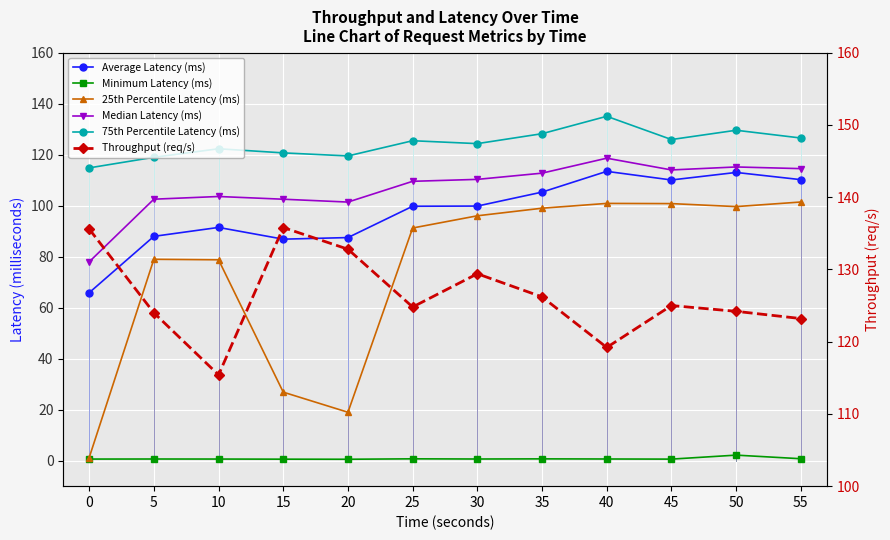

Reading left to right, extract all data points from this chart.

Average Latency (ms): 0=65.9	5=88.0	10=91.5	15=86.9	20=87.5	25=99.8	30=99.9	35=105.3	40=113.5	45=110.1	50=113.0	55=110.2
Minimum Latency (ms): 0=0.6	5=0.7	10=0.6	15=0.6	20=0.6	25=0.7	30=0.6	35=0.7	40=0.7	45=0.6	50=2.2	55=0.8
25th Percentile Latency (ms): 0=1.2	5=79.0	10=78.8	15=26.9	20=19.0	25=91.2	30=96.0	35=99.0	40=100.9	45=100.8	50=99.6	55=101.4
Median Latency (ms): 0=78.0	5=102.5	10=103.6	15=102.5	20=101.4	25=109.6	30=110.3	35=112.8	40=118.6	45=114.0	50=115.2	55=114.5
75th Percentile Latency (ms): 0=114.8	5=119.0	10=122.3	15=120.7	20=119.5	25=125.5	30=124.3	35=128.2	40=135.1	45=125.9	50=129.6	55=126.5
Throughput (req/s): 0=135.6	5=124.0	10=115.4	15=135.8	20=132.8	25=124.8	30=129.4	35=126.2	40=119.2	45=125.0	50=124.2	55=123.2